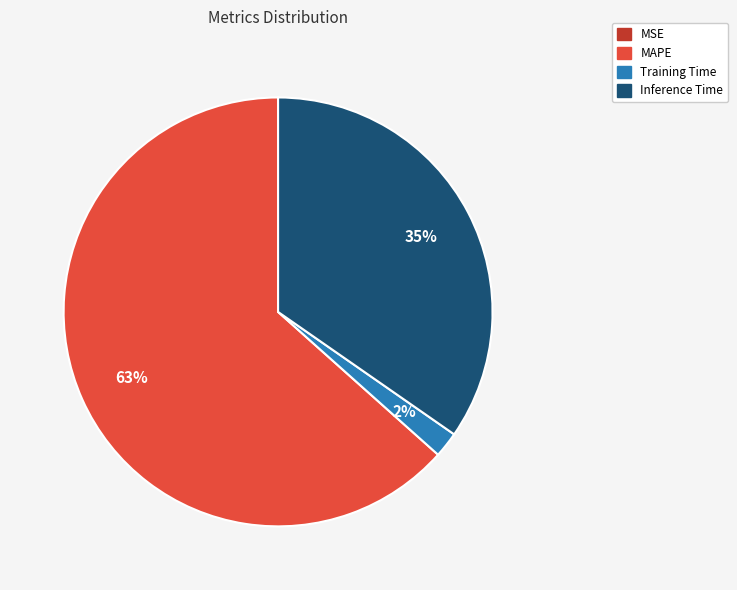

Does any single category account for the majority?

Yes